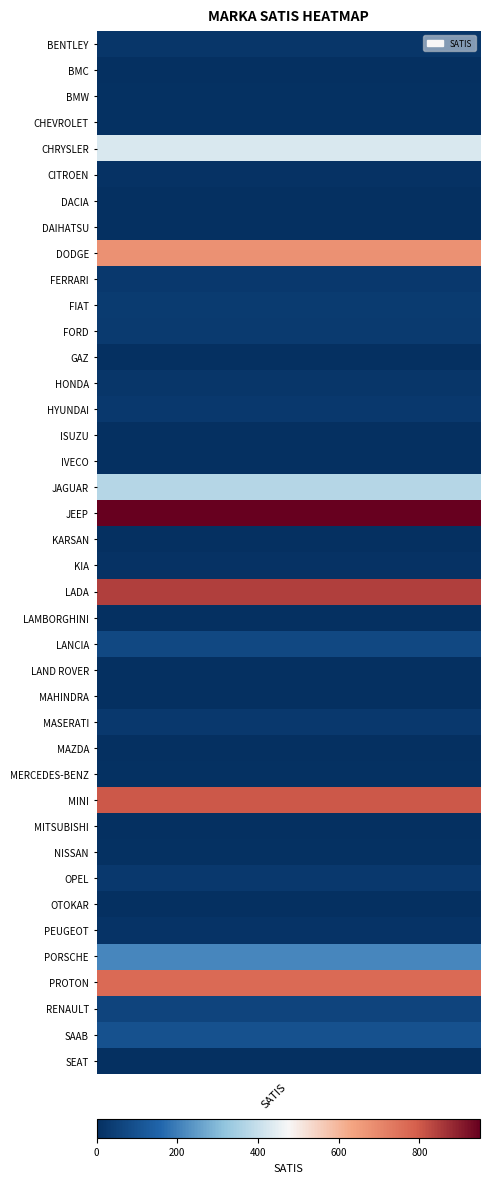

The value at 35 is 350.3. True or false?

False